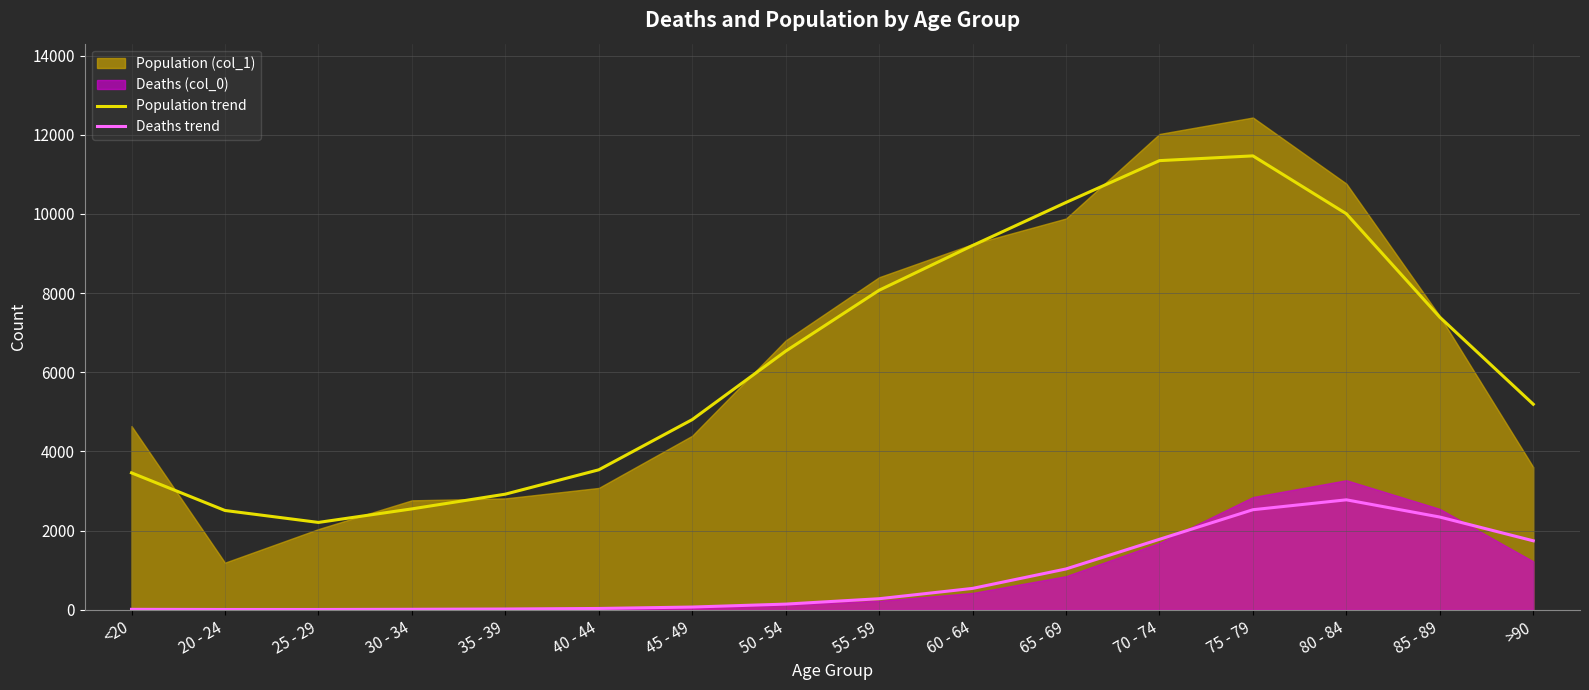

Between 65 - 69 and 25 - 29, which is larger?

65 - 69